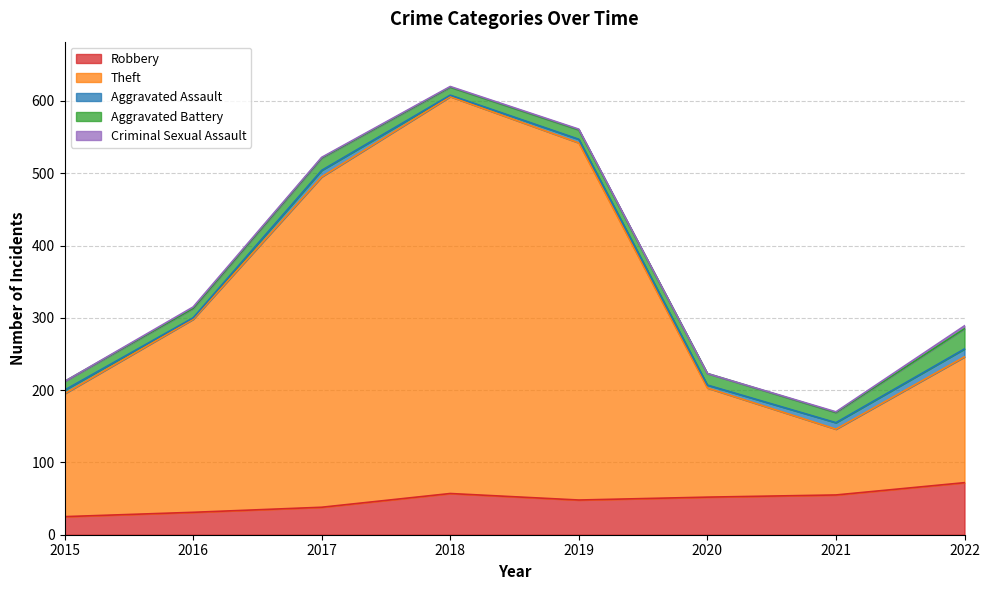

How many data points in Robbery are less than 52?

4